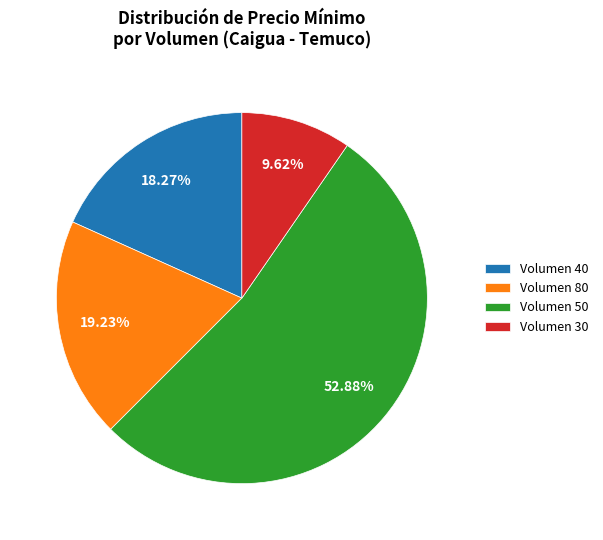

Which category has the biggest portion of the pie?

Volumen 50